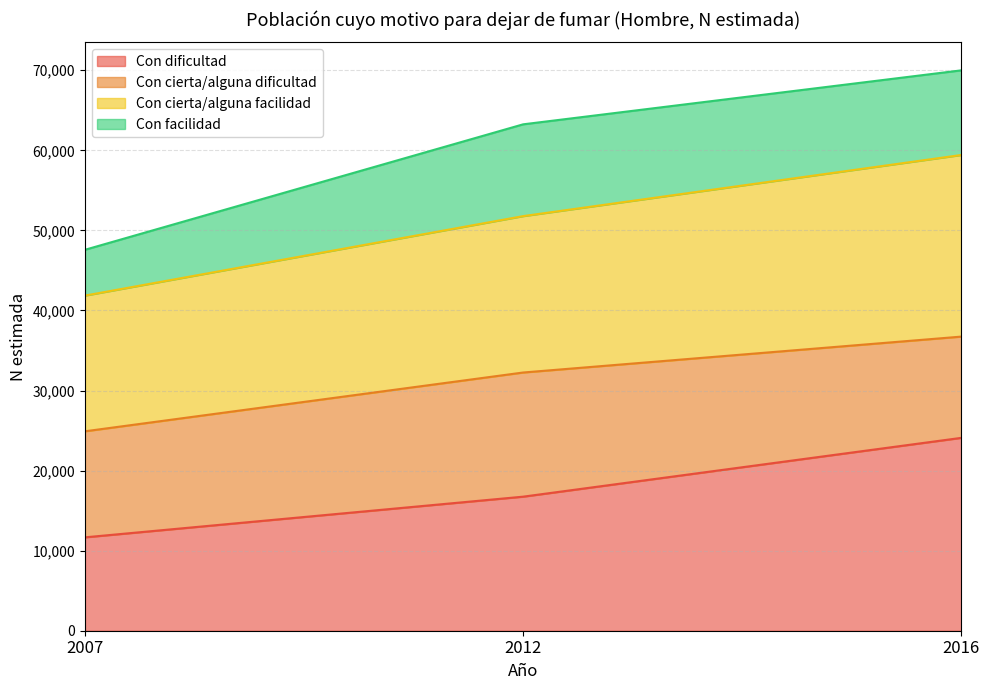

At which category is the sum across all series the highest?

2016